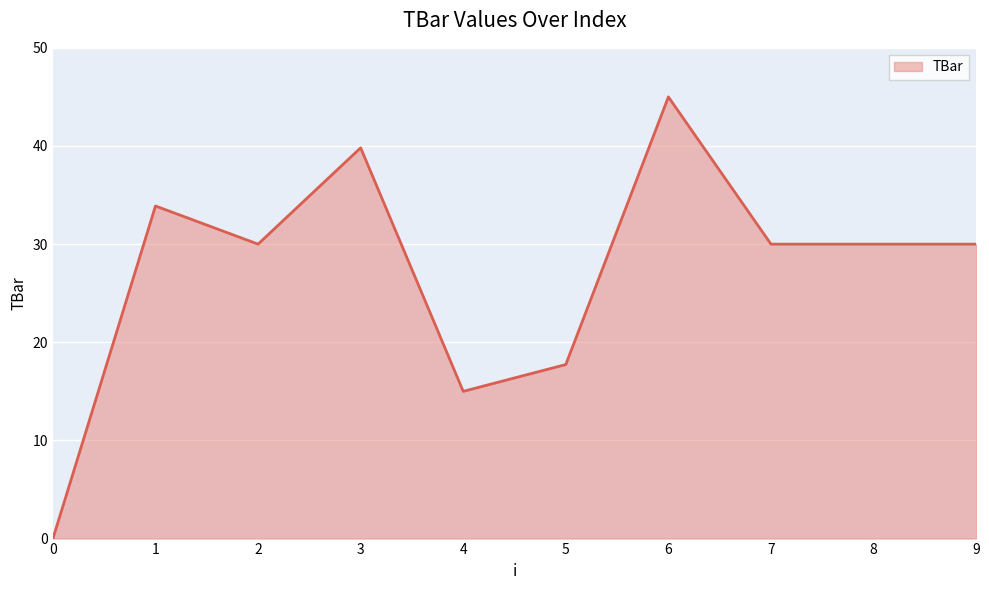

At which label is the value closest to 22?

5